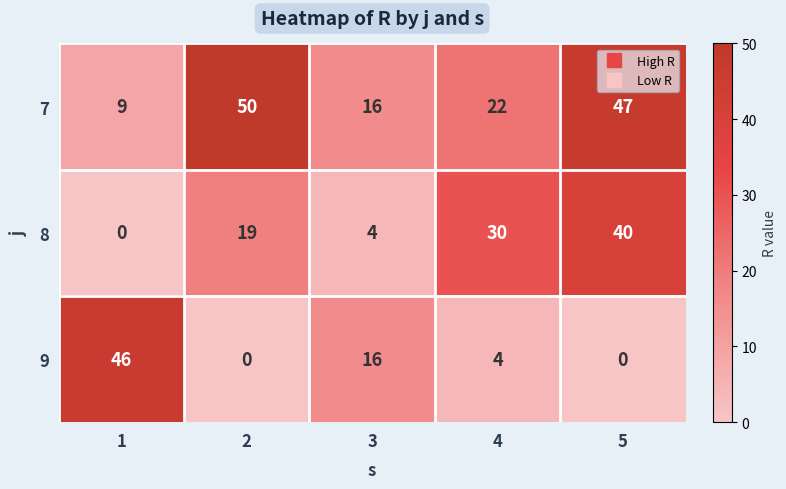

Which series has the widest spread of values?

9